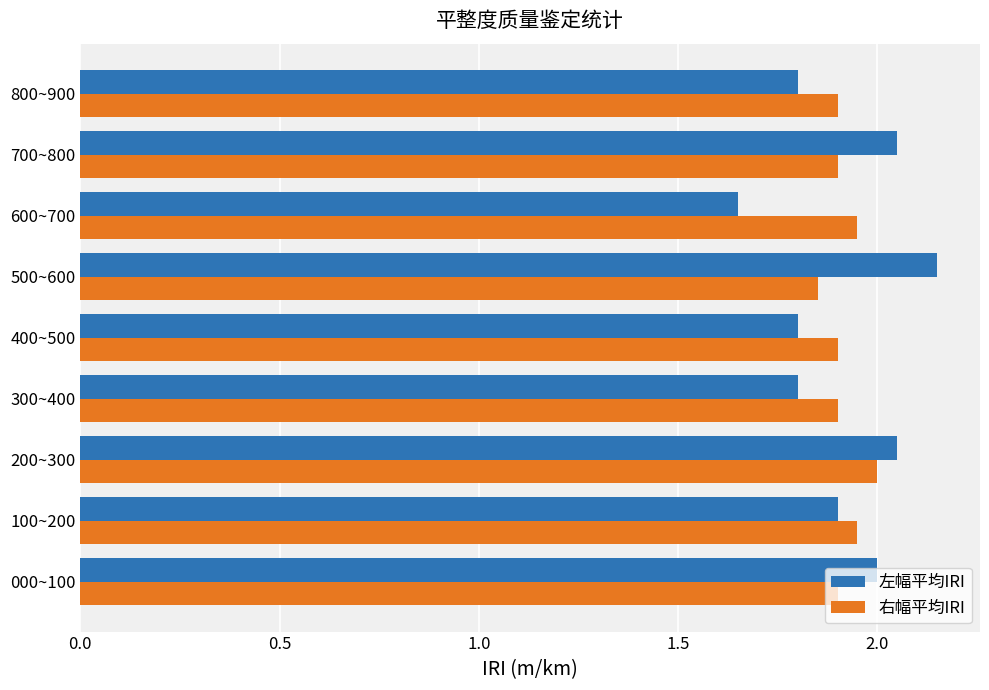

True or false: 右幅平均IRI has a value of 1.9 at 800~900.

True